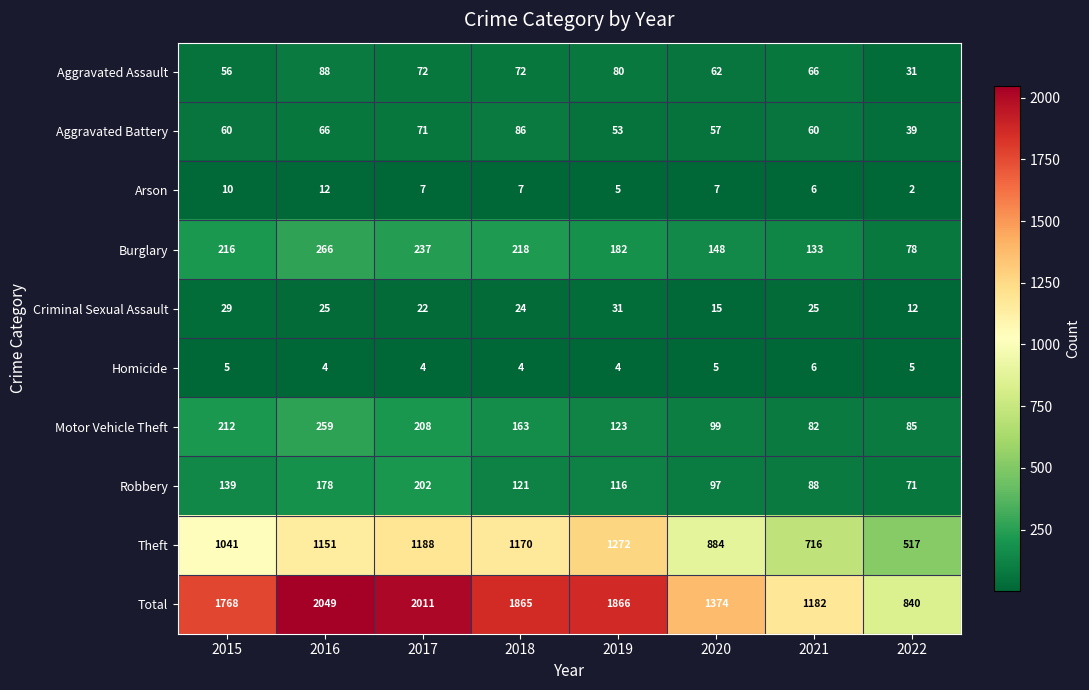

What is the sum of the Burglary values at 2019 and 2022?

260